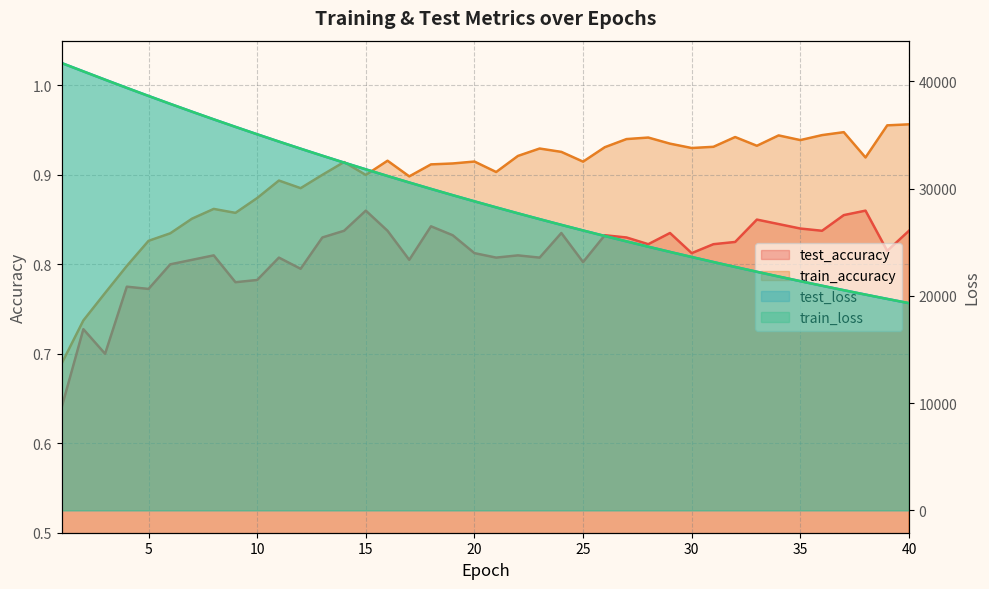

Which has a higher value, 25 or 19?

19